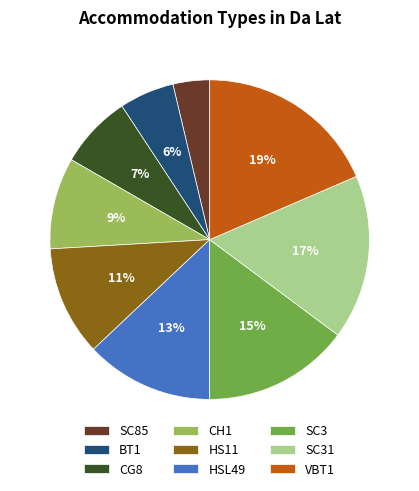

To the nearest percent, what is the difference between the largest and smallest slice percentages?

15%